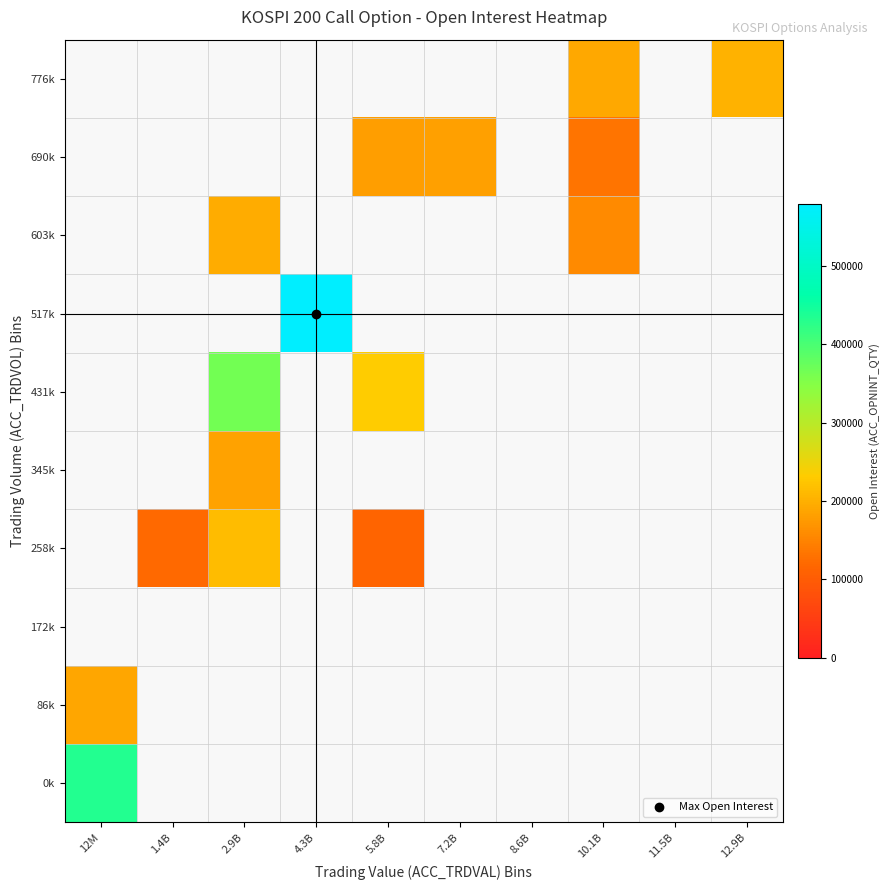

What is the maximum value shown in the chart?

578861.0